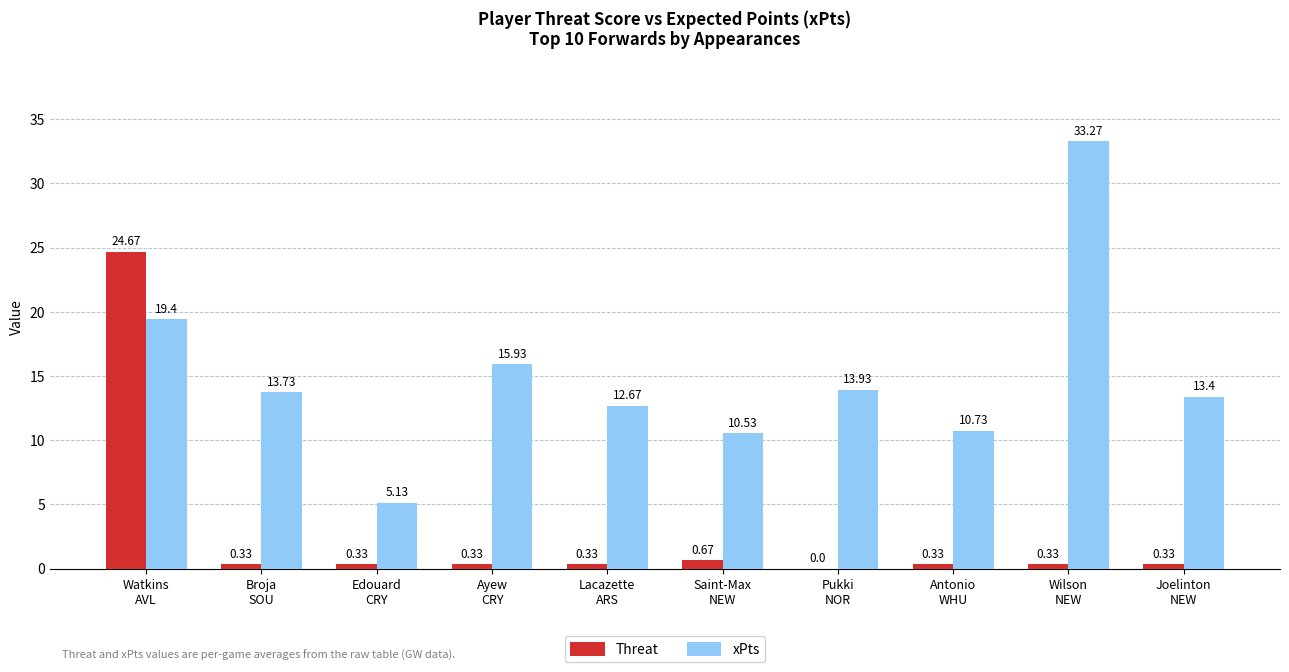

At which category is the sum across all series the highest?

Watkins
AVL